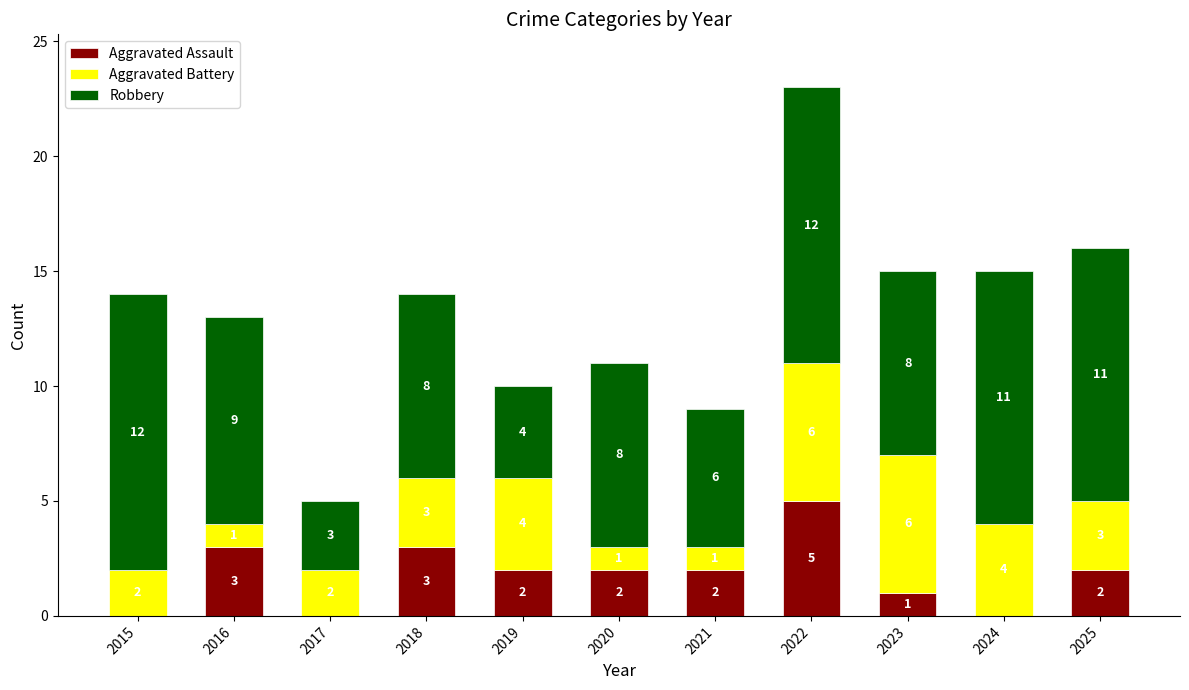

Where does the Aggravated Assault series first go above 2?

2016